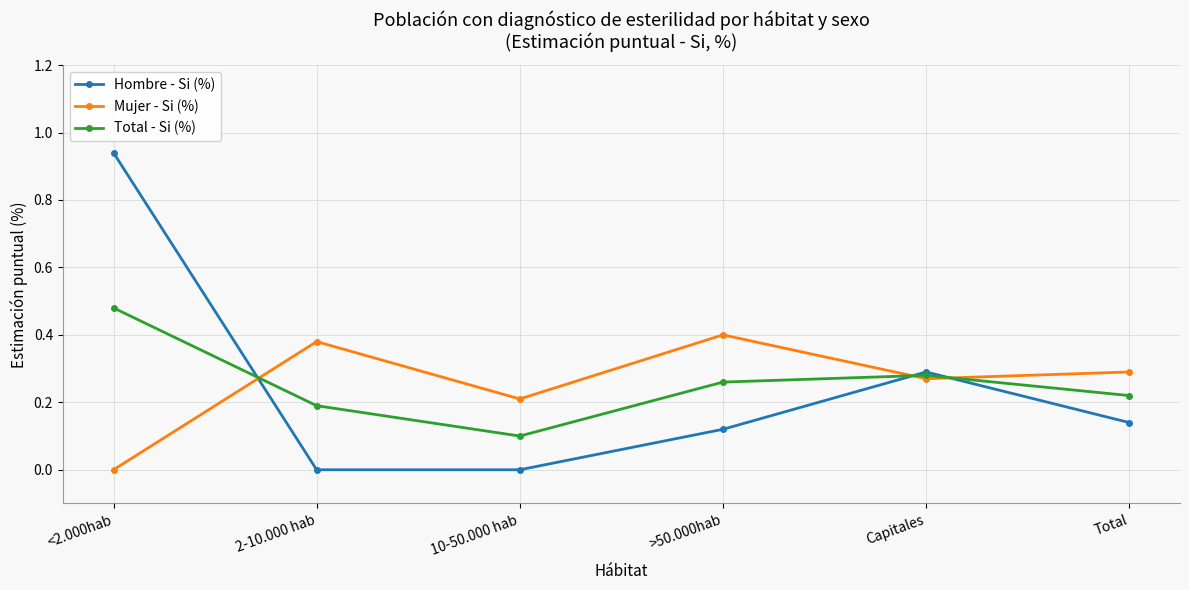

What is the sum of the Mujer - Si (%) values at 10-50.000 hab and >50.000hab?

0.6